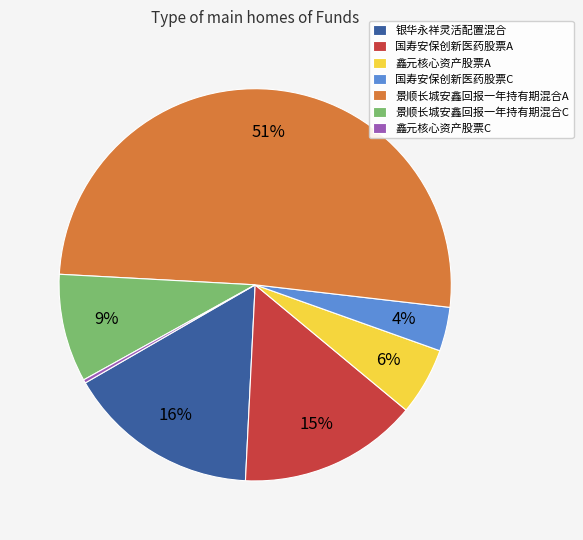

Which slice is the largest?

景顺长城安鑫回报一年持有期混合A